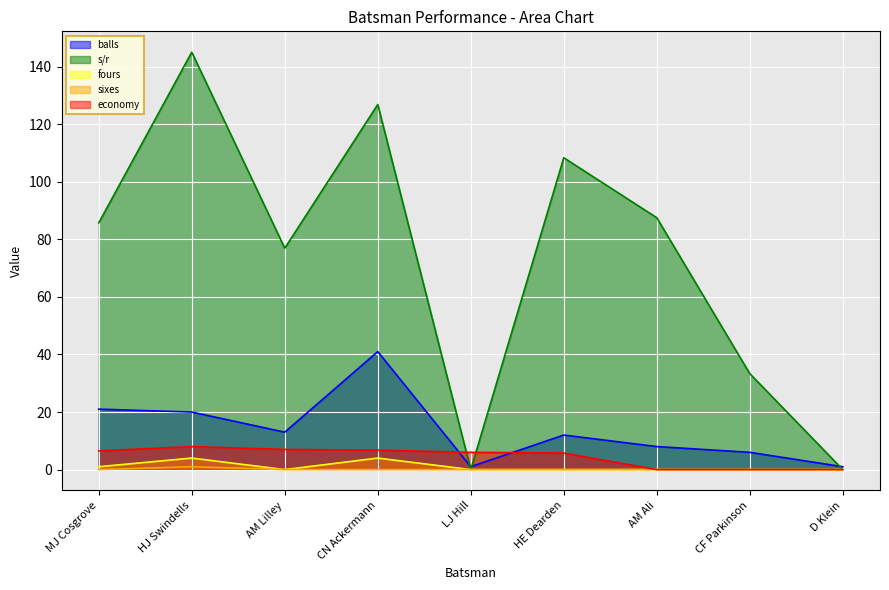

What is the difference between the maximum and second lowest values in the economy series?

8.0